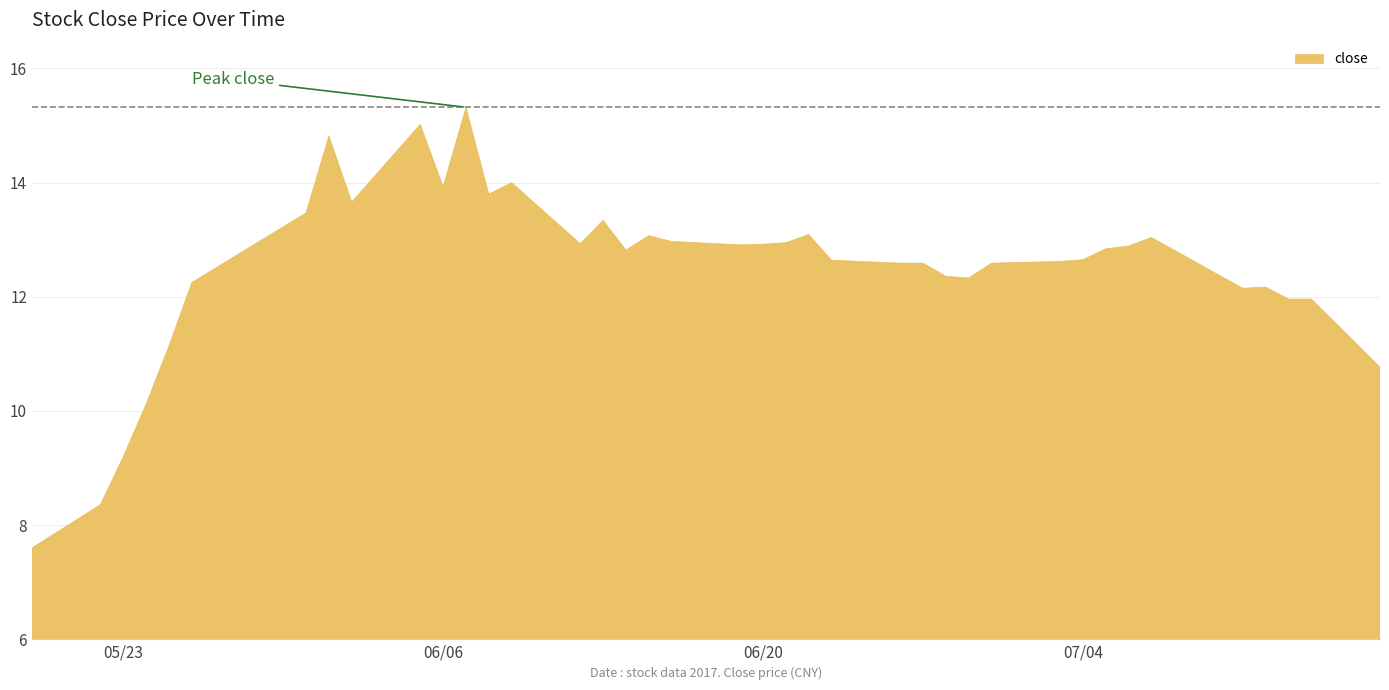

The value at 2 is 12.9. True or false?

False